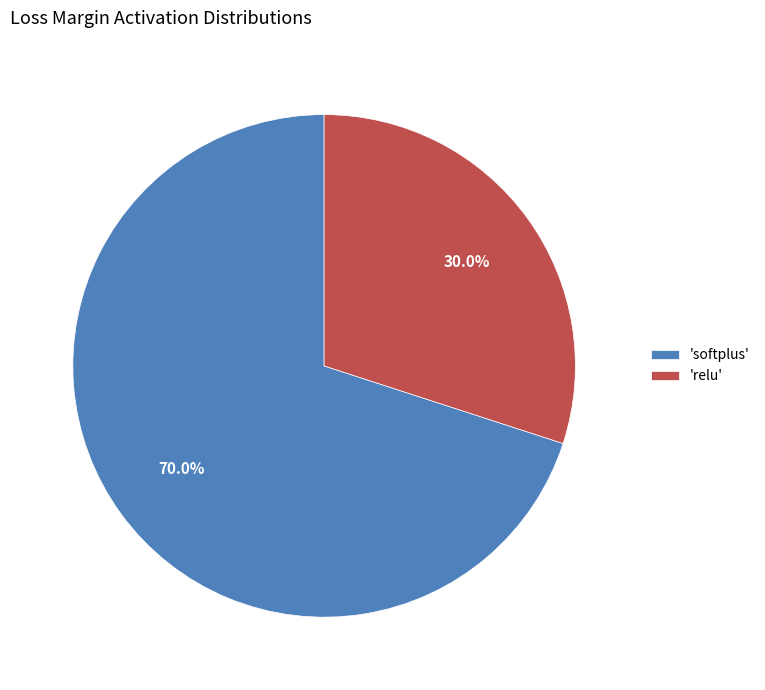

Do 'relu' and 'softplus' together represent more than half of the pie?

Yes